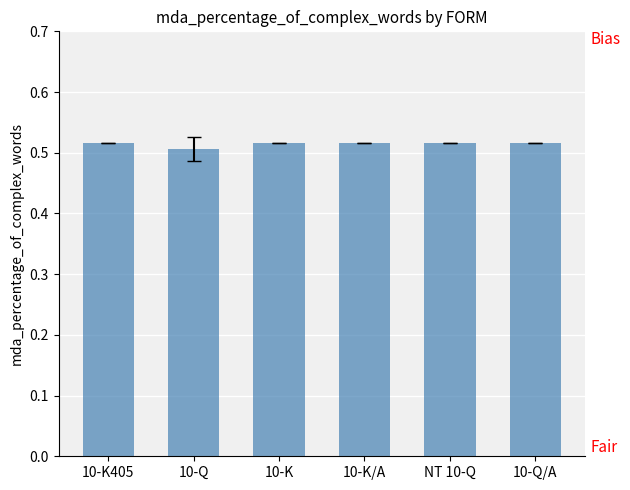

What is the sum of all values?

3.1